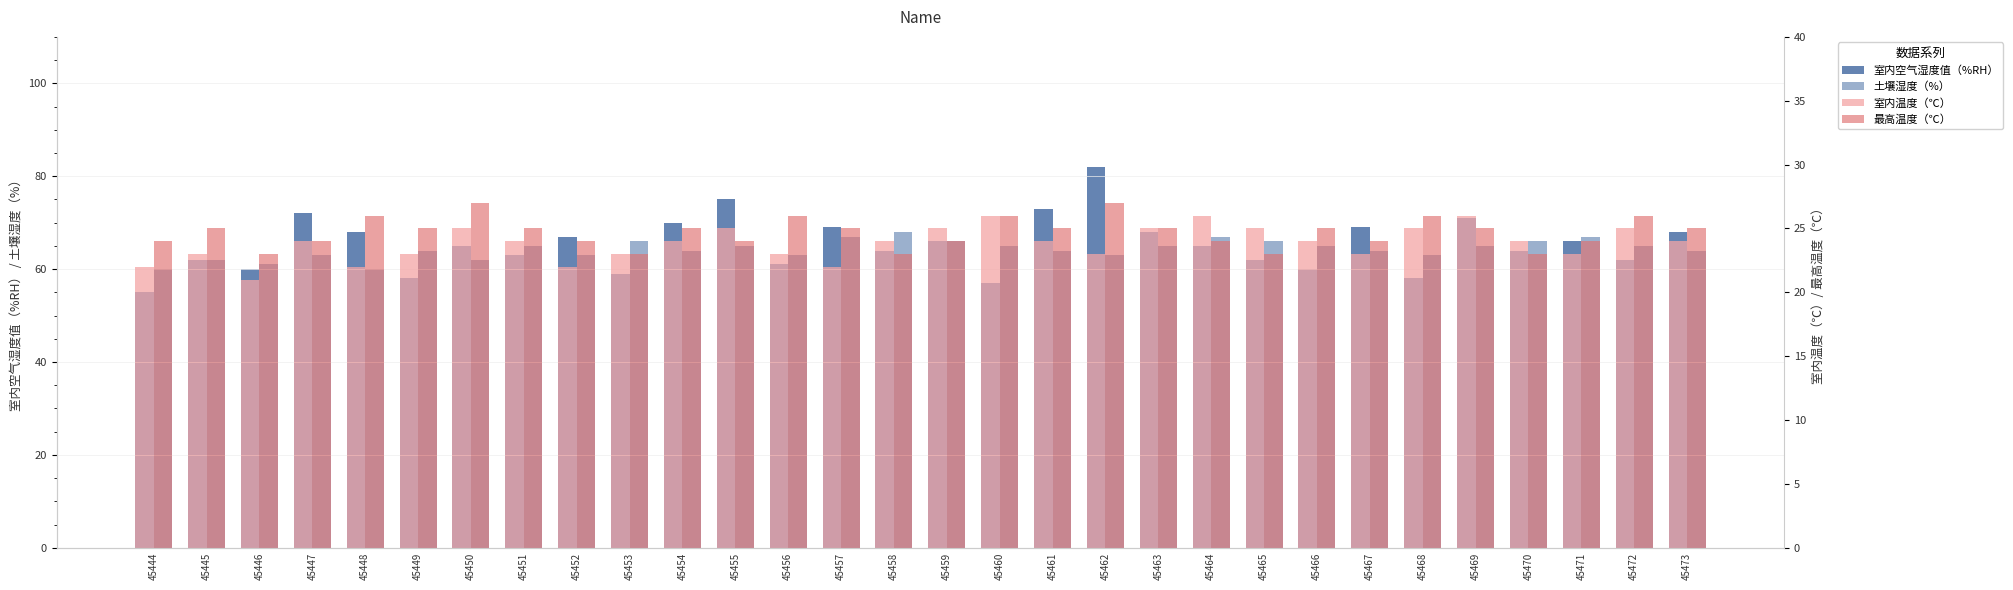

What is the maximum value shown in the chart?

82